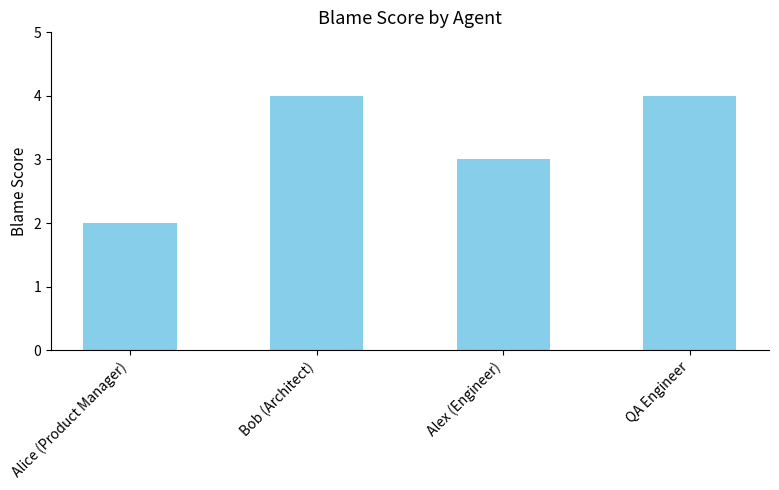

What is the difference between the maximum and minimum values?

2